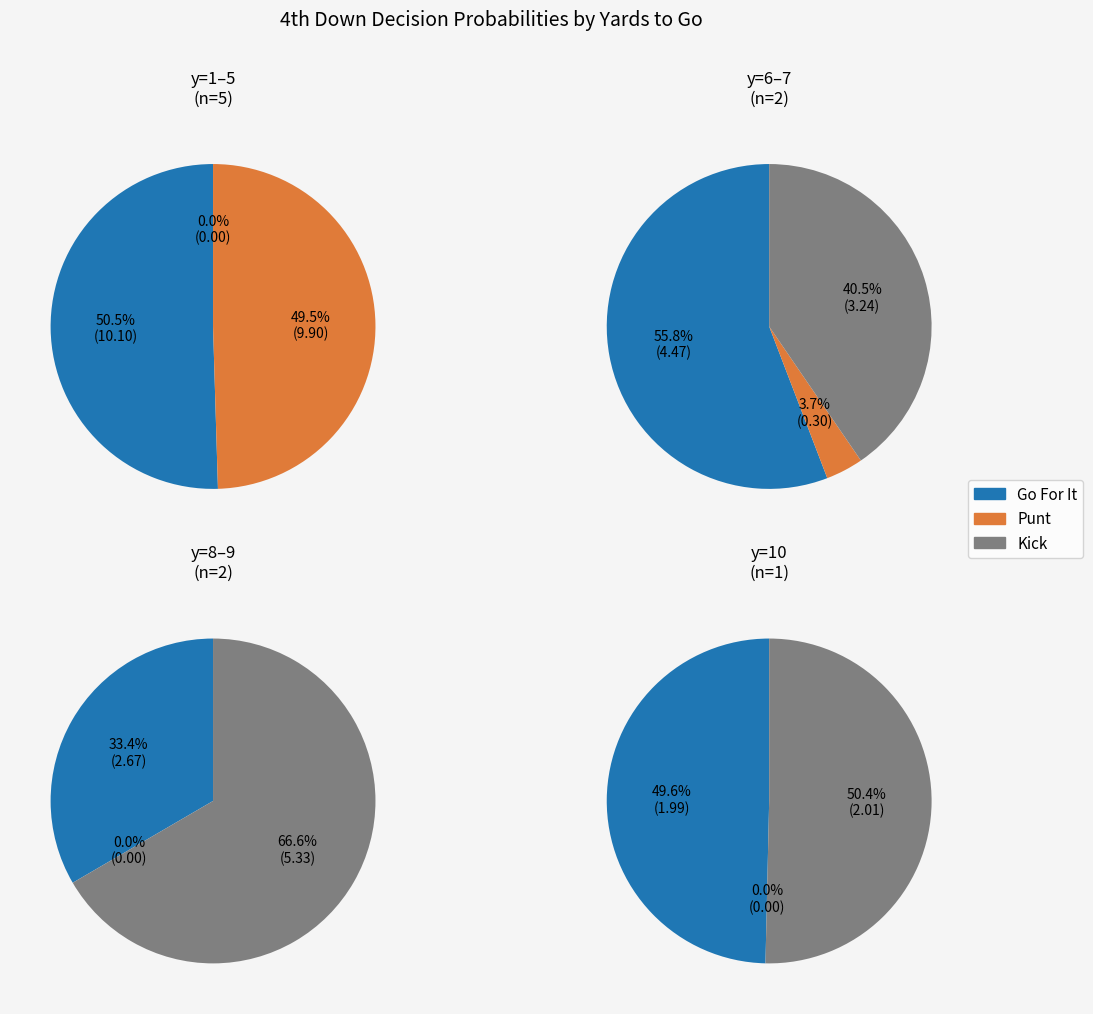

Do 4 and 7 together represent more than half of the pie?

No